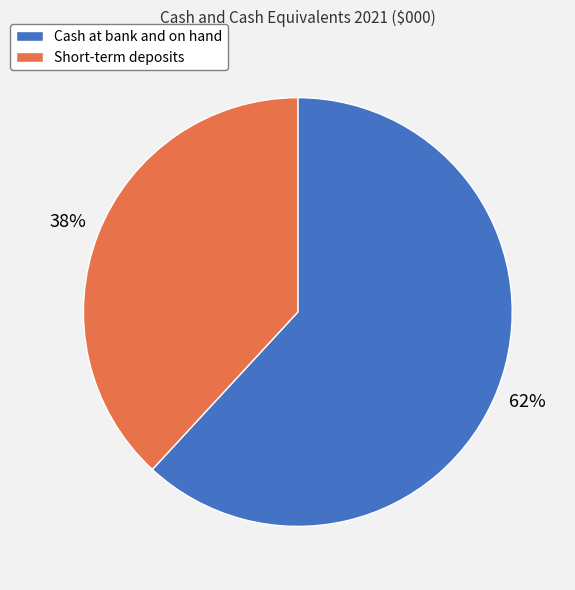

What is the largest slice in the pie chart?

Cash at bank and on hand